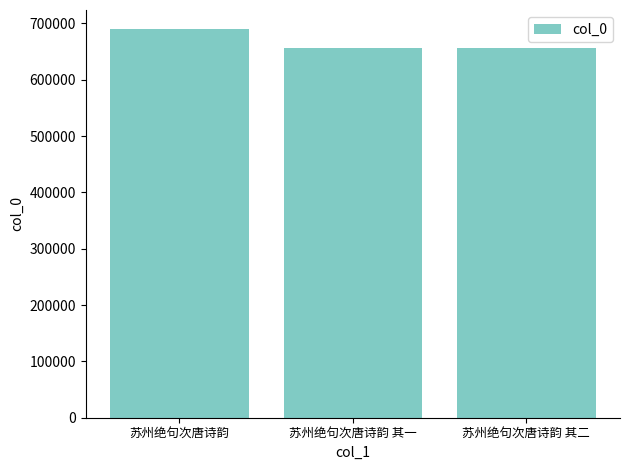

What is the approximate value at 苏州绝句次唐诗韵 其二, to the nearest 10?

655960